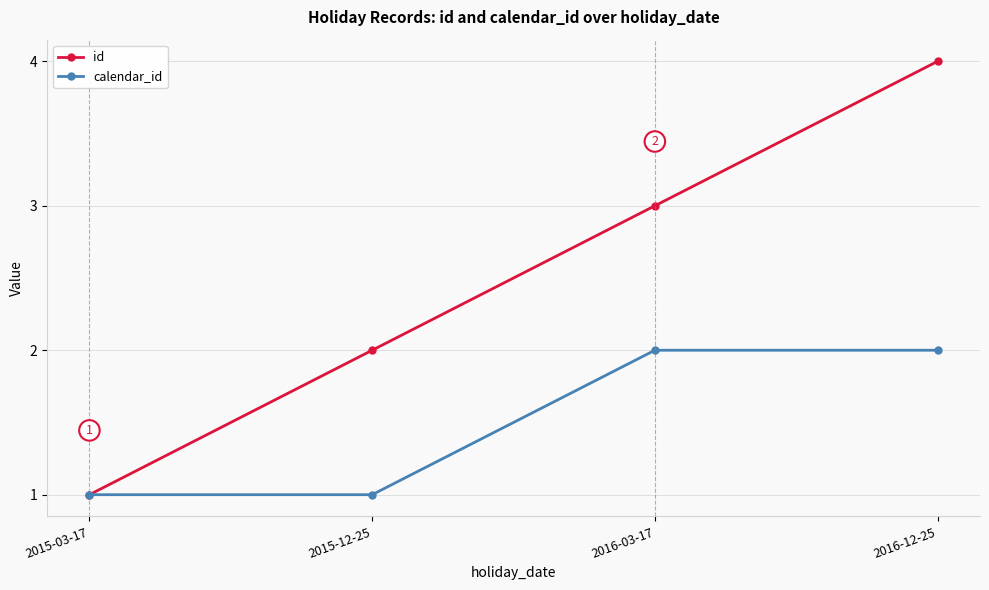

What is the label of the 2nd point from the left?

2015-12-25